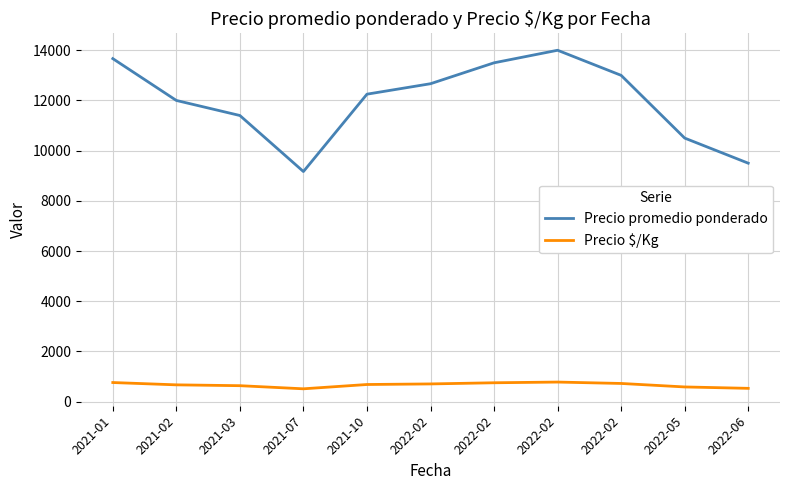

What are all the series names shown in the legend?

Precio promedio ponderado, Precio $/Kg